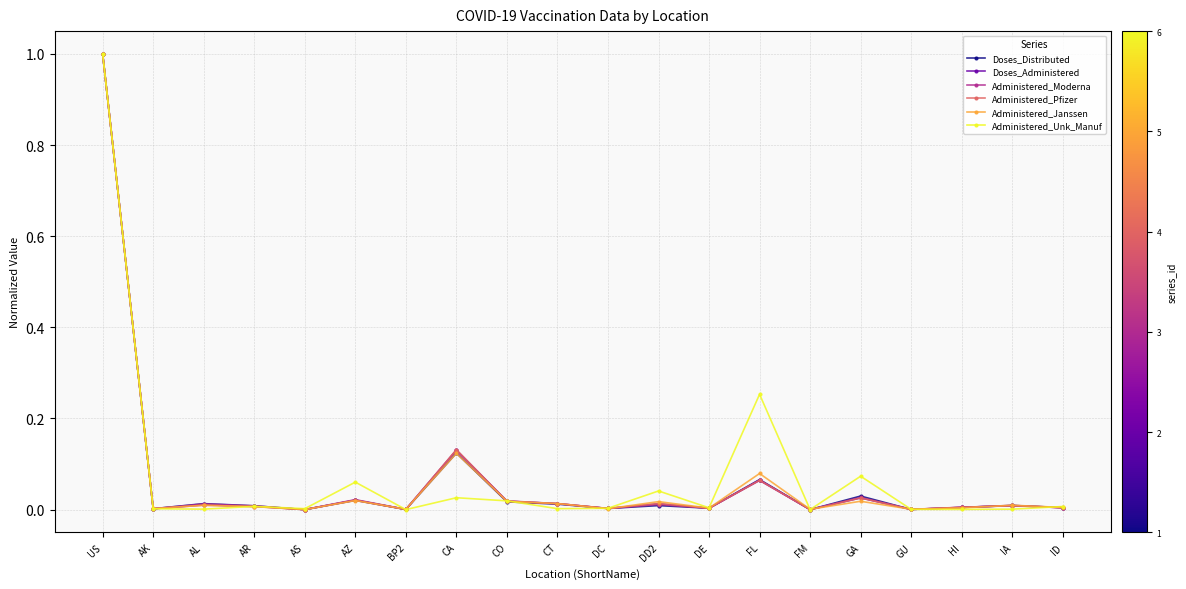

Does the chart display data point markers on the line(s)?

Yes